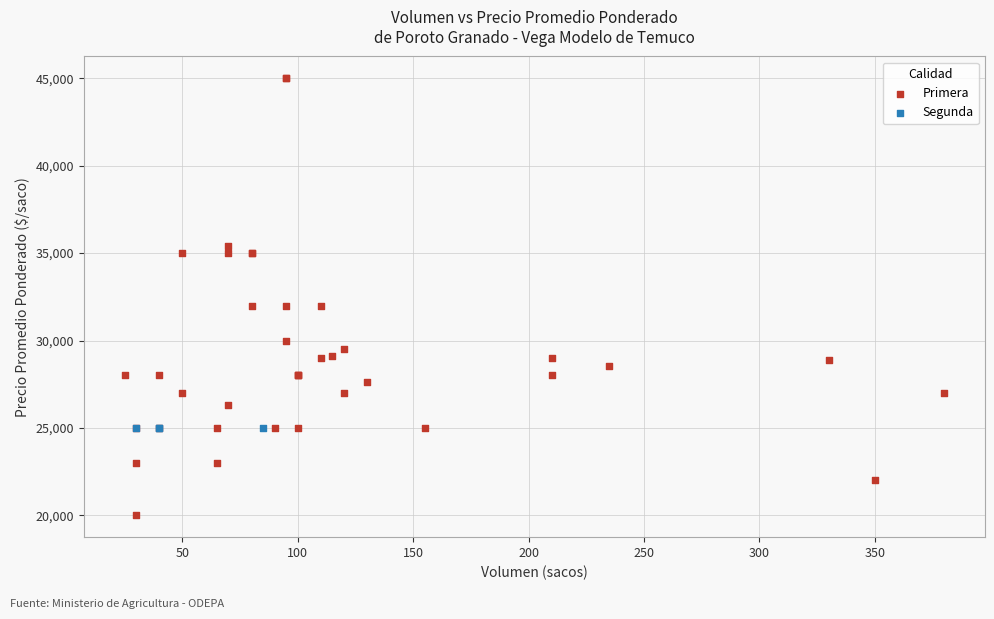

Which series contains the highest Y value?

Primera